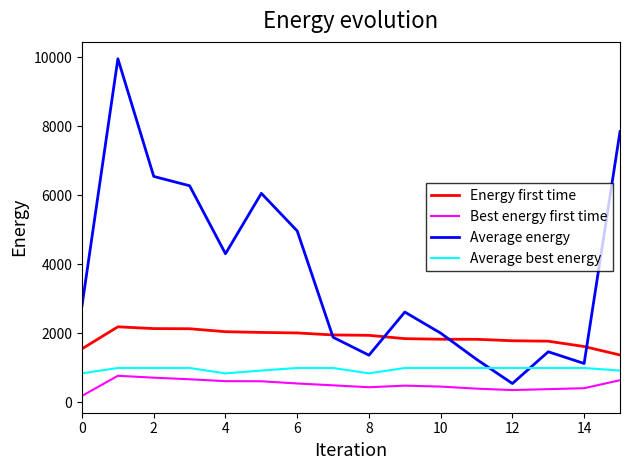

Which series has the largest total across all categories?

Average energy